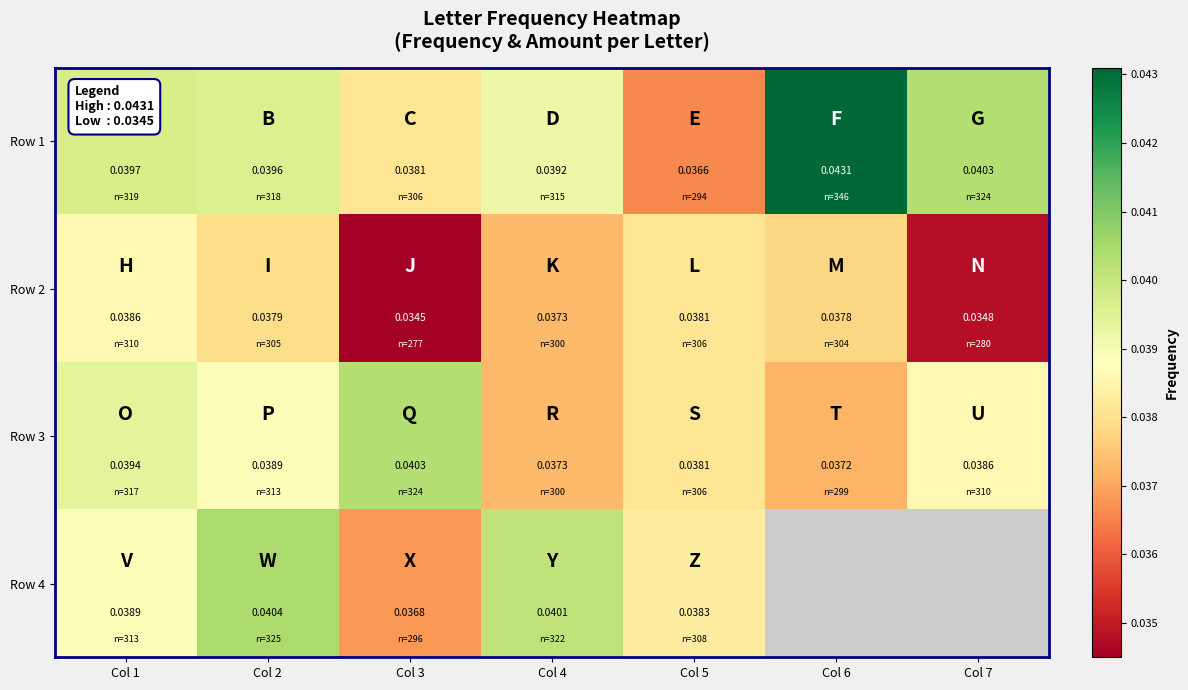

Which has a higher value, Col 3 or Col 1?

Col 1